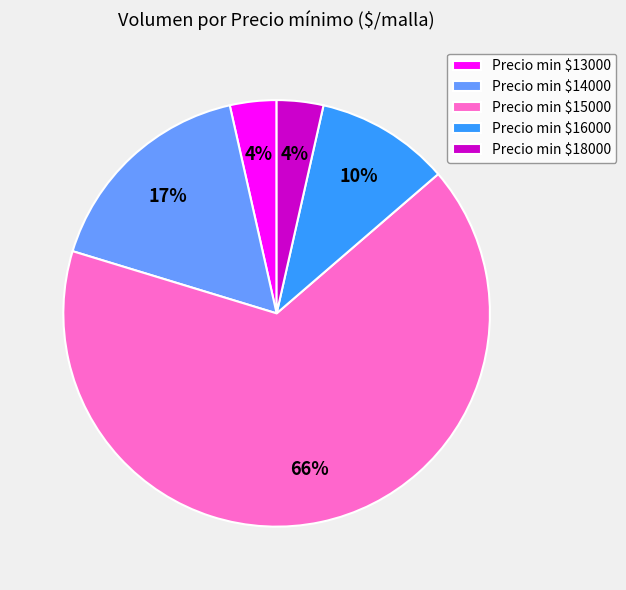

To the nearest percent, what percentage of the pie is Precio min $14000?

17%